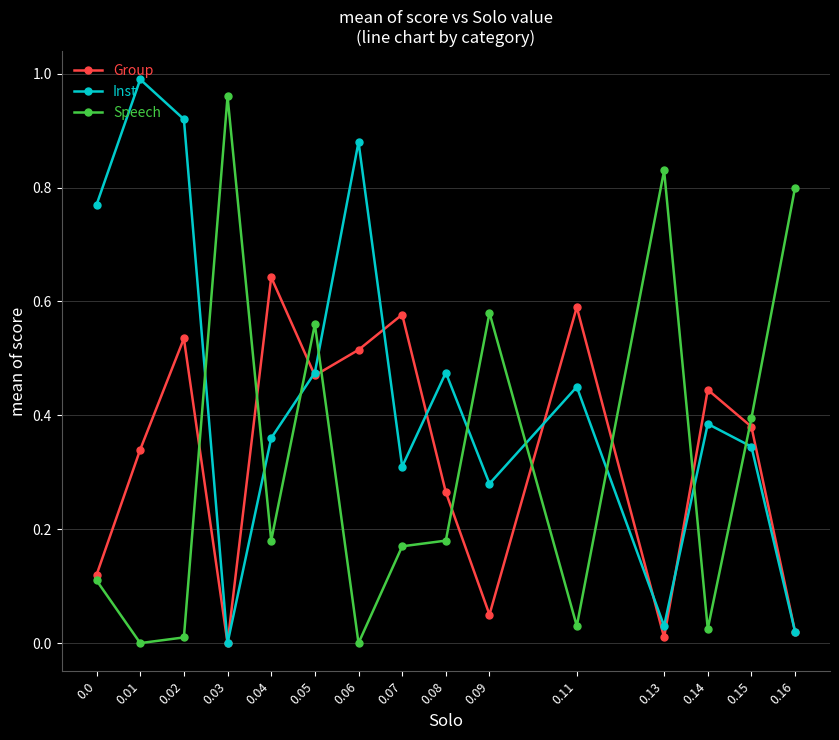

True or false: Inst and Speech intersect in this chart.

True